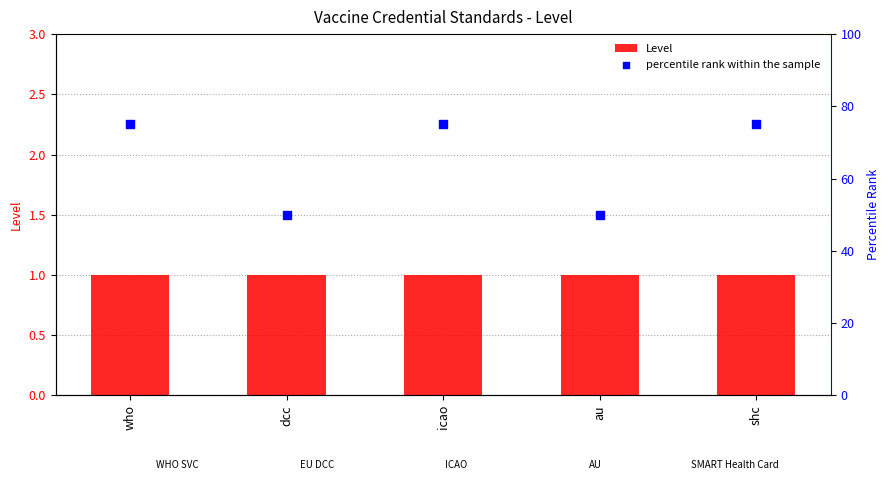

What is the total value across all series at icao?

76